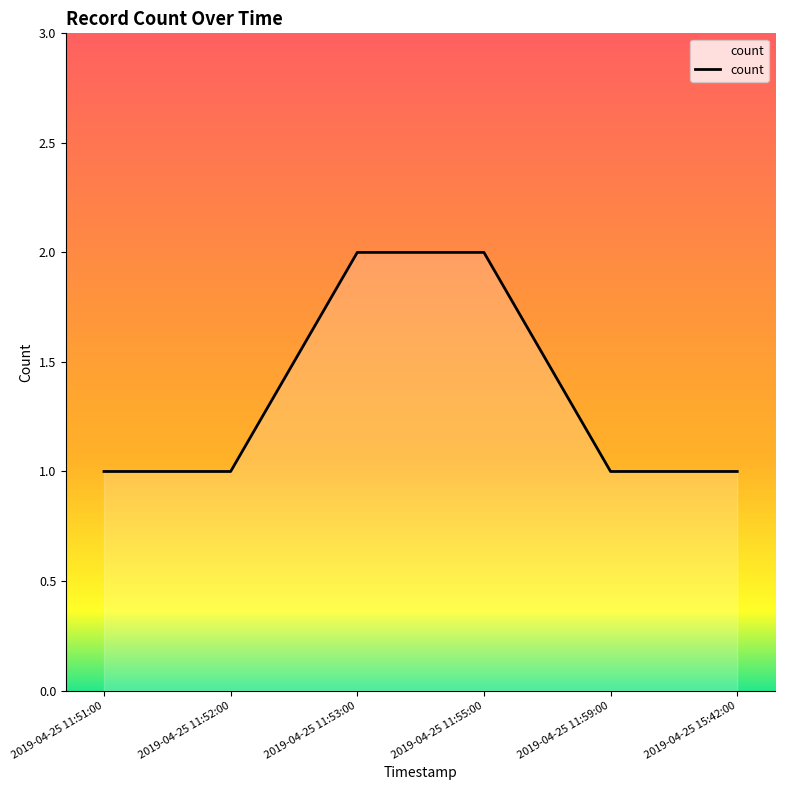

Is it true that the value at 2019-04-25 11:55:00 is 1?

False